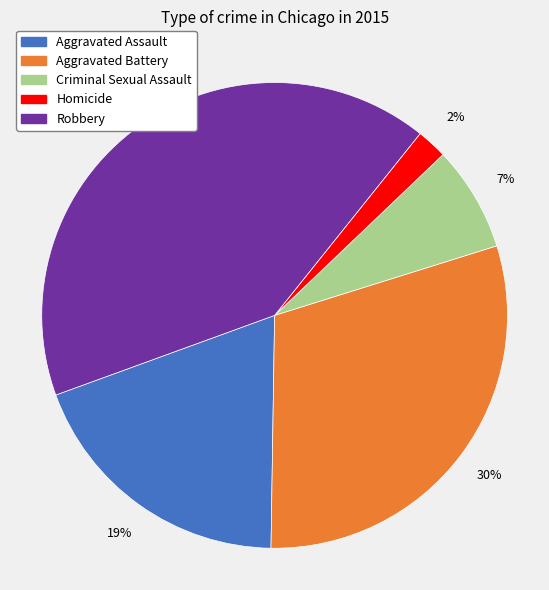

Which slice is the largest?

Robbery